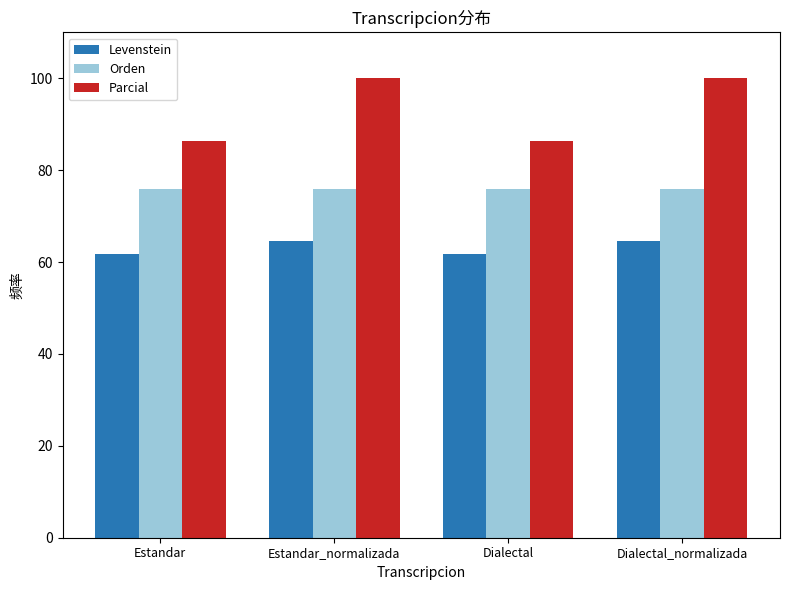

What is the average value of the Parcial series?

93.2